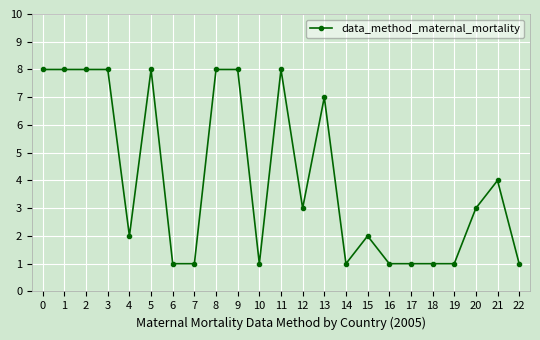

Which has a higher value, 19 or 3?

3